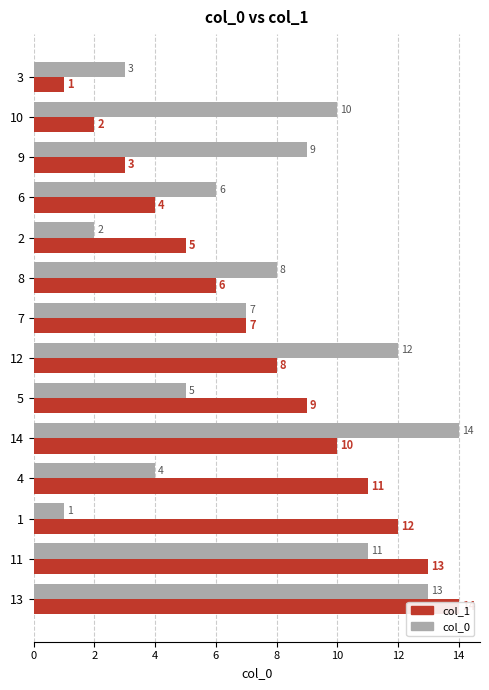

Reading left to right, extract all data points from this chart.

col_1: 1	2	3	4	5	6	7	8	9	10	11	12	13	14
col_0: 3	10	9	6	2	8	7	12	5	14	4	1	11	13